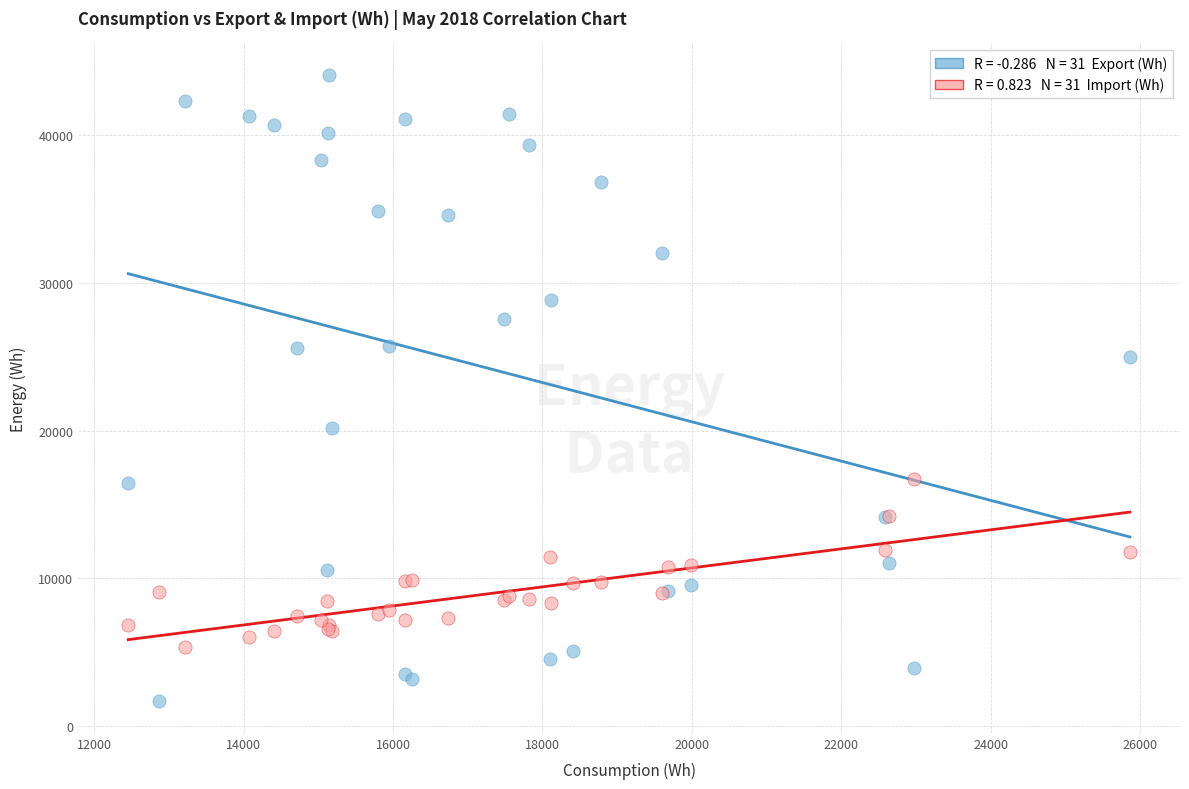

Across all series, what Y value is closest to 22880?

25004